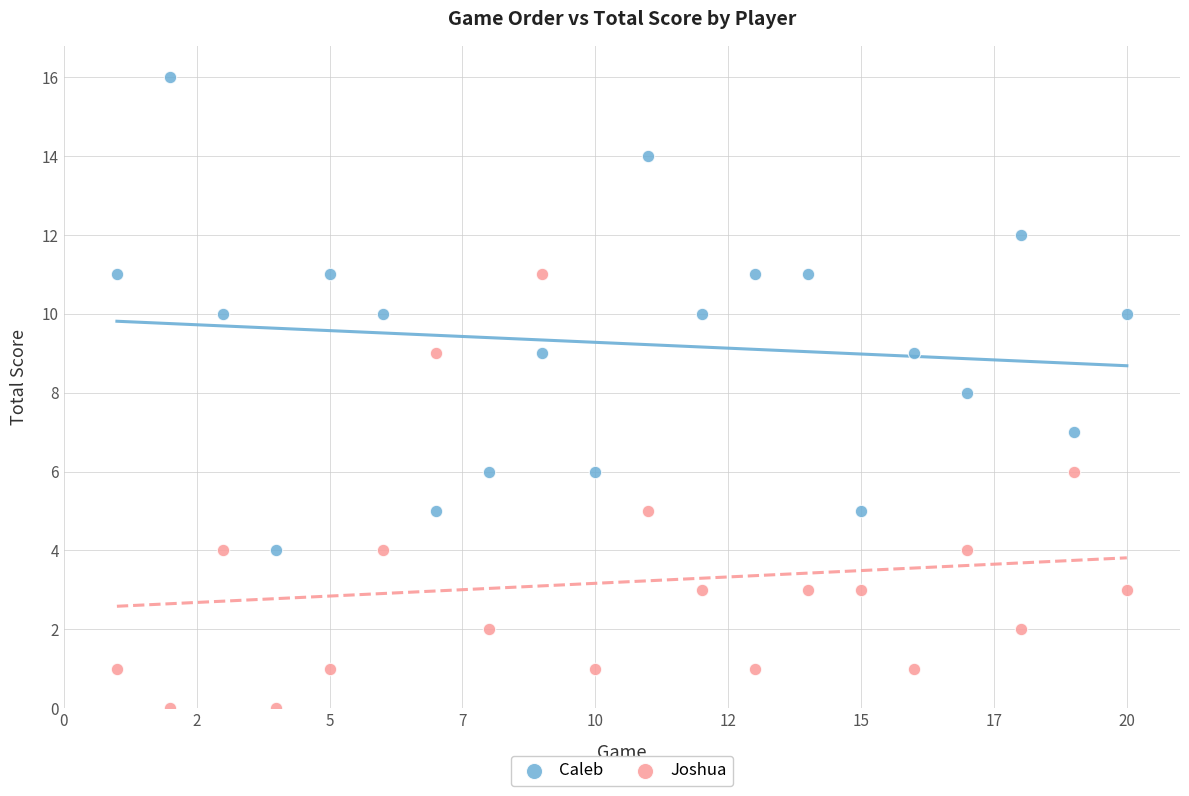

Which series reaches the maximum Y coordinate?

Caleb